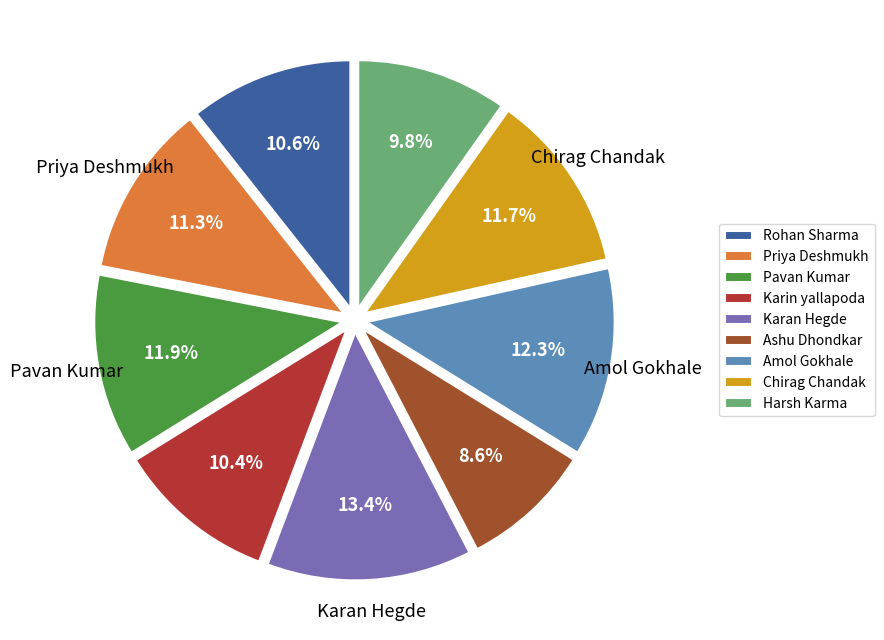

How many segments does this pie chart have?

9